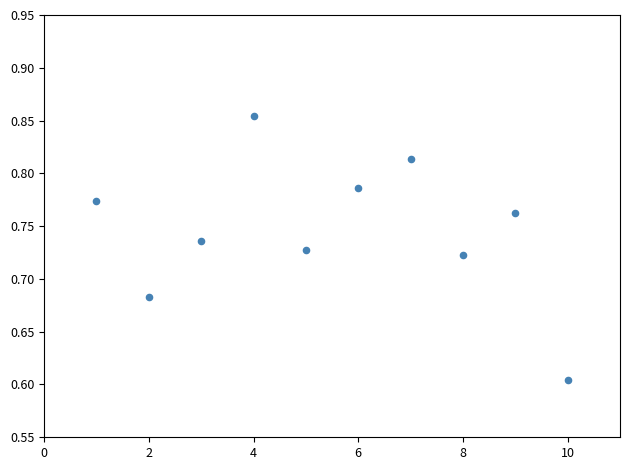

What is the average X value?

5.5